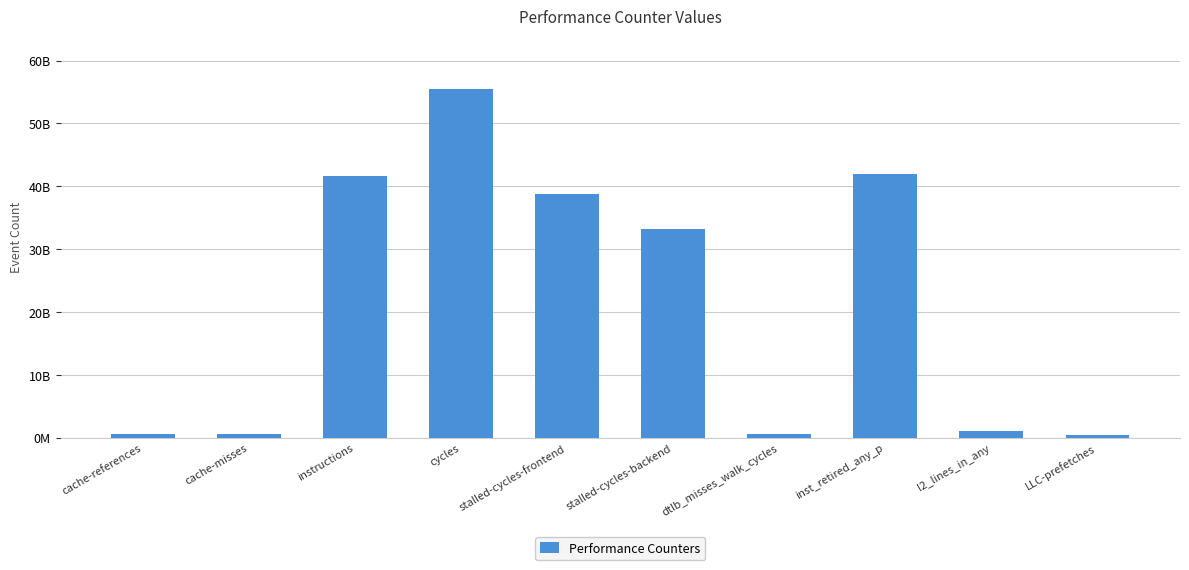

Does the chart contain any negative values?

No